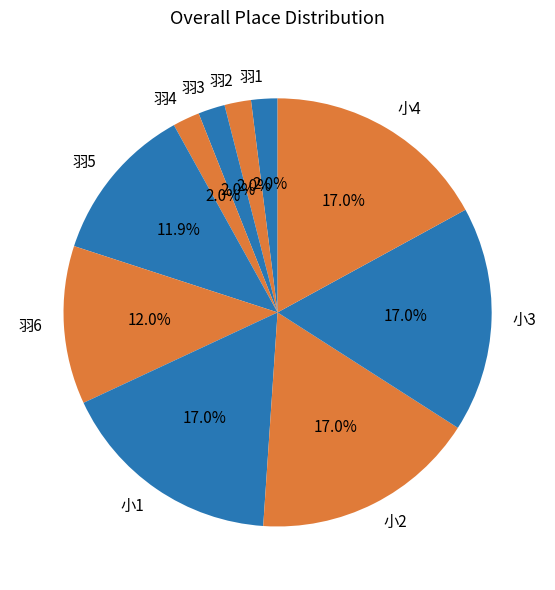

What percentage is NOT represented by 小1?

83.0%